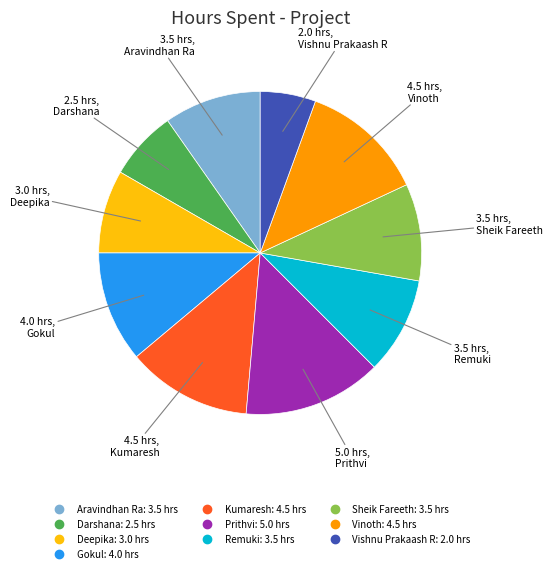

Does Kumaresh represent more than half of the total?

No